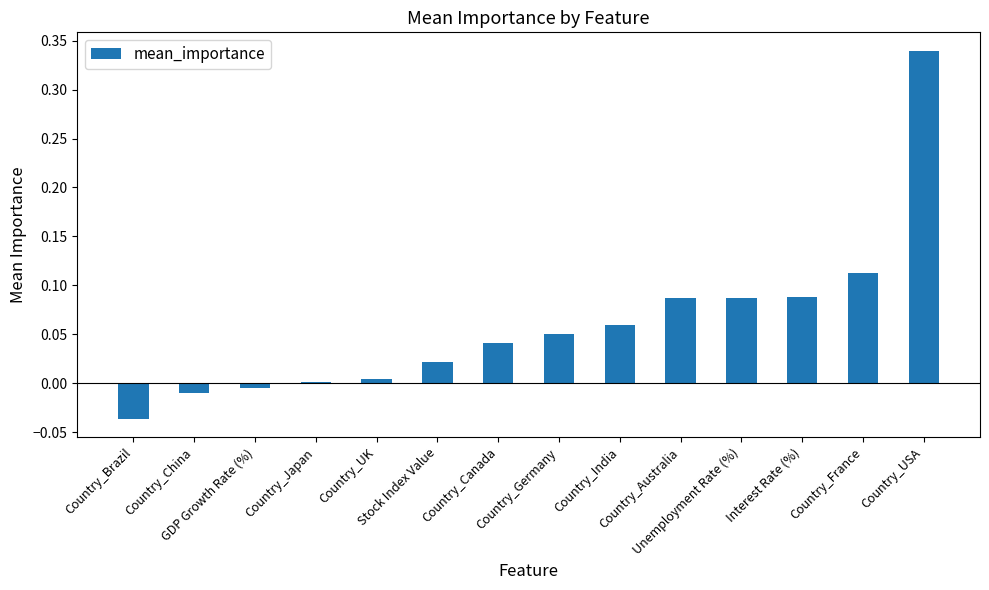

What is the difference between the maximum and minimum values?

0.4